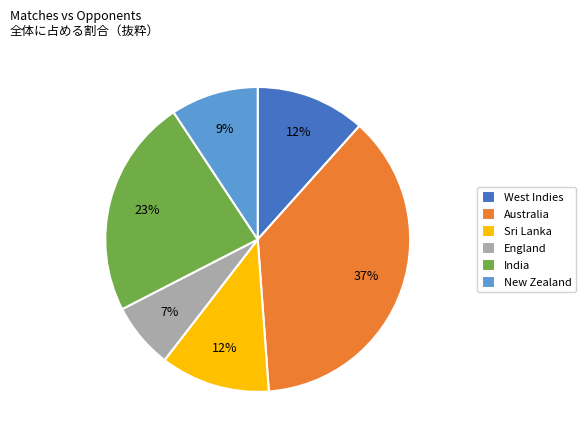

Is it true that New Zealand is 9% of the pie?

True